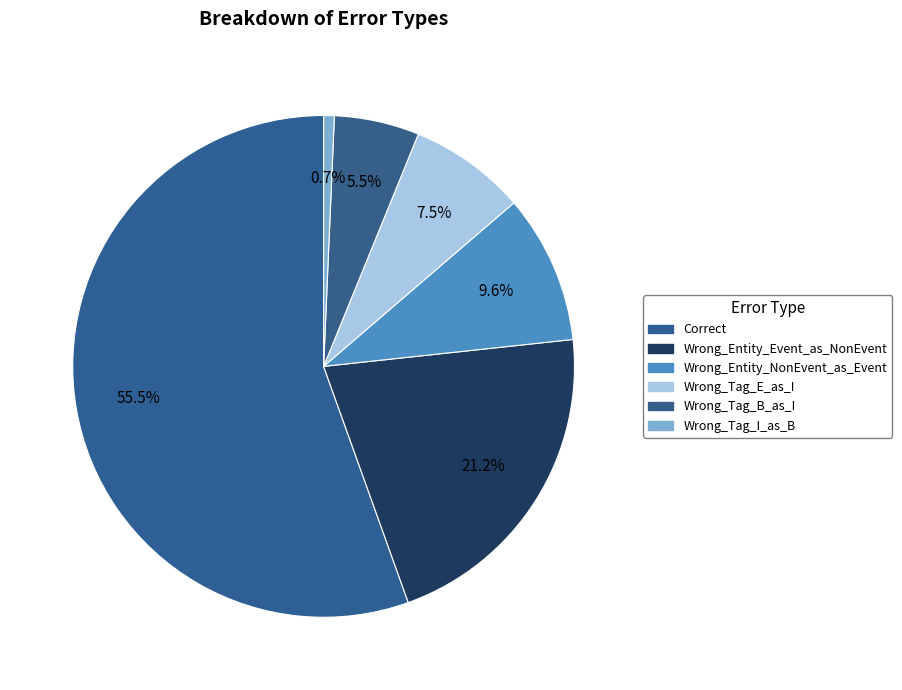

Rank the categories by value from lowest to highest.

Wrong_Tag_I_as_B, Wrong_Tag_B_as_I, Wrong_Tag_E_as_I, Wrong_Entity_NonEvent_as_Event, Wrong_Entity_Event_as_NonEvent, Correct